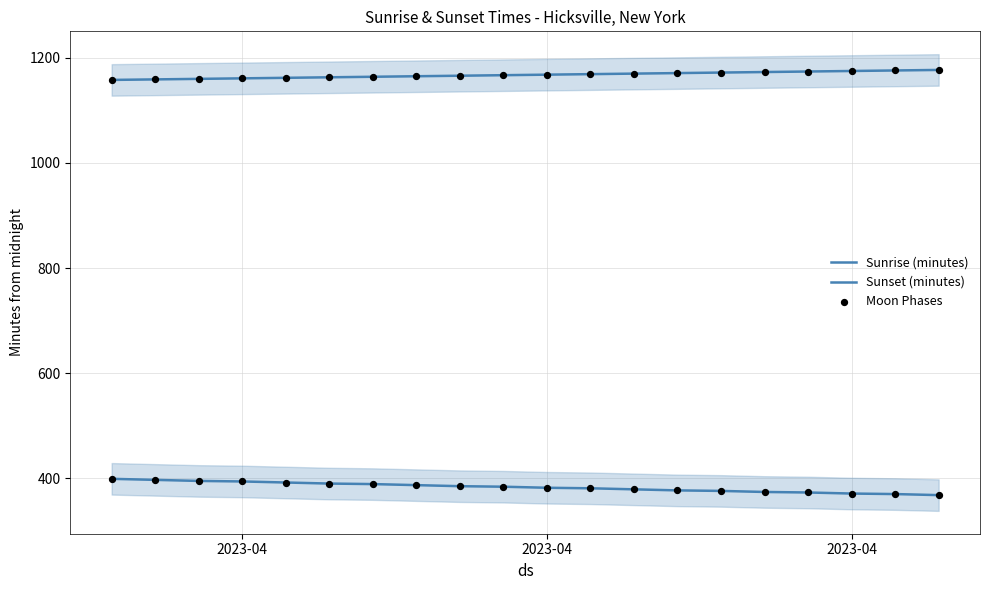

Is the value of Sunrise (minutes) at 5 greater than the value of Sunset (minutes) at 2023-04?

No